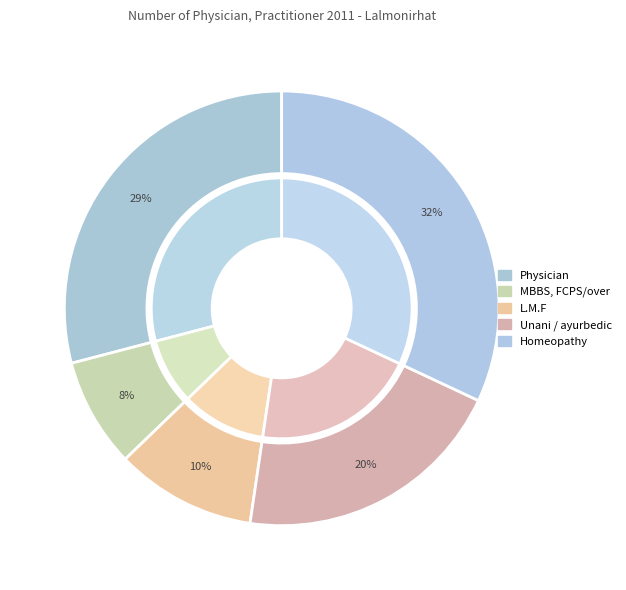

Is the sum of Physician and Homeopathy greater than half?

Yes